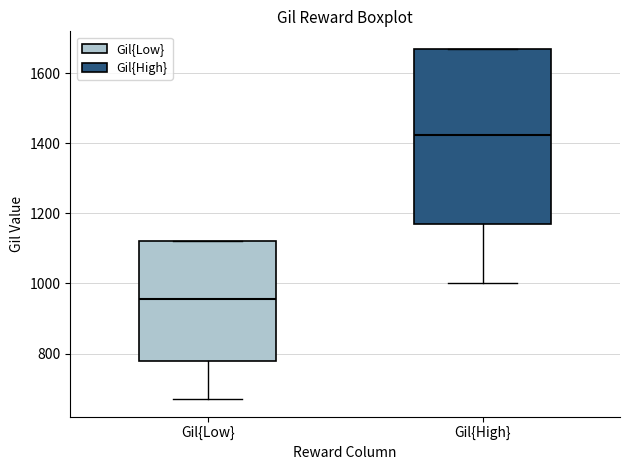

Reading left to right, transcribe this box plot: for each box, give where its median line is, the range the box spans, and where its two whiskers end, as read against the y-axis. The values are not printed on the chart, so give them approximately, as read against the axis.

Gil{Low}: median 960, box 780 to 1120, whiskers 680 to 1120
Gil{High}: median 1420, box 1180 to 1680, whiskers 1000 to 1680